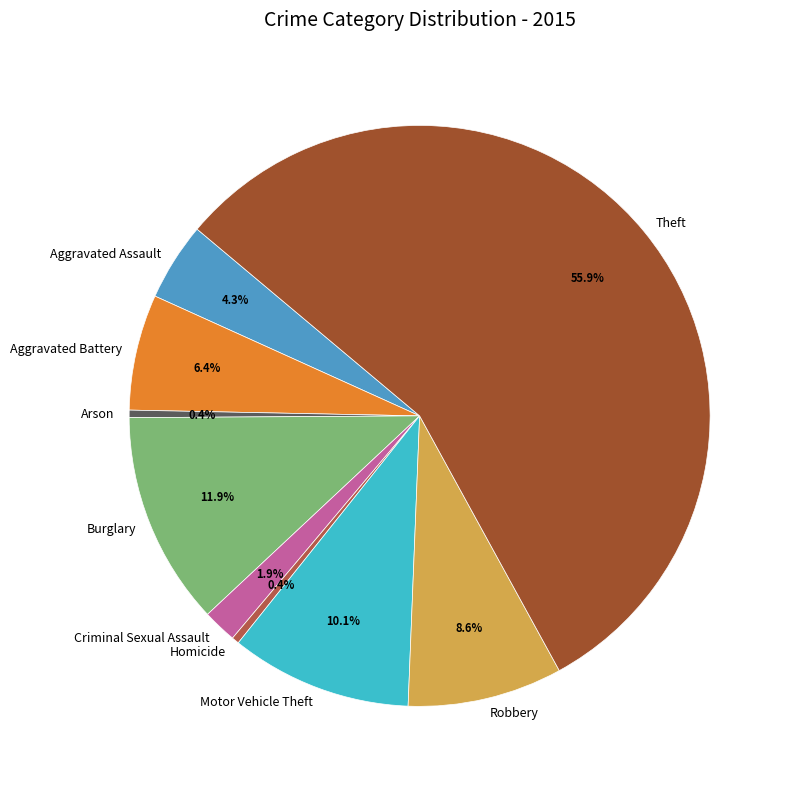

Which slice is the largest?

Theft